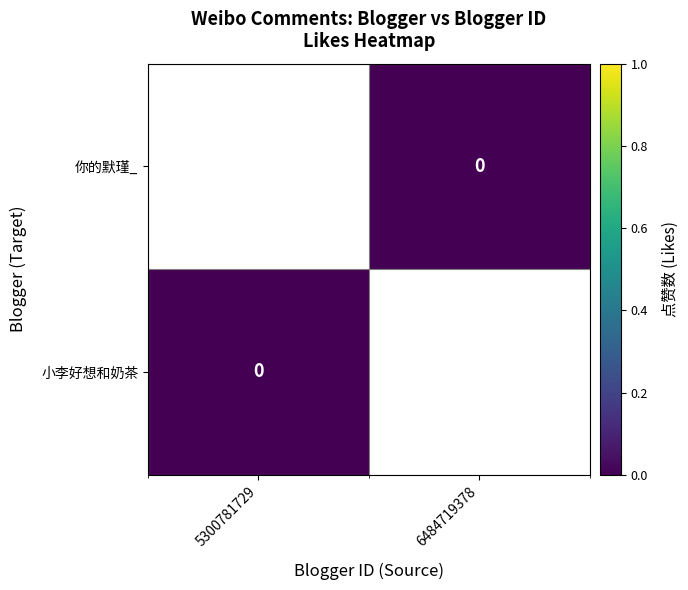

List the labels in order of 你的默瑾_ value, largest first.

5300781729, 6484719378